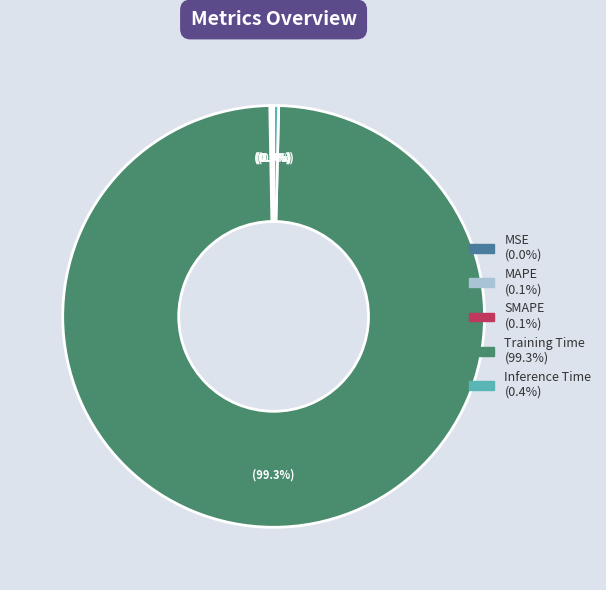

What percentage is NOT represented by Inference Time?

99.6%